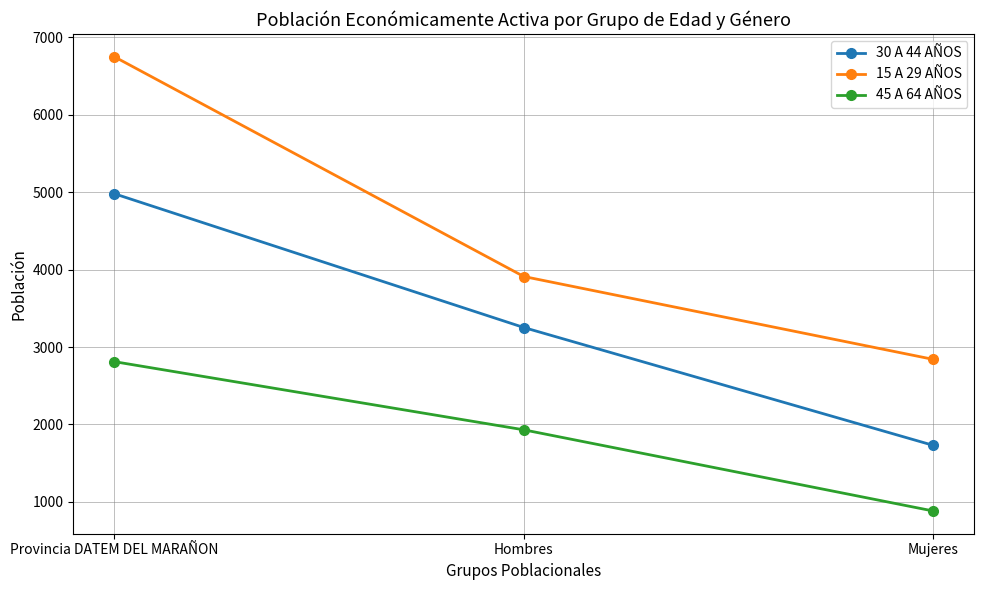

What is the value of the 45 A 64 AÑOS point at the 3rd from the left?

881